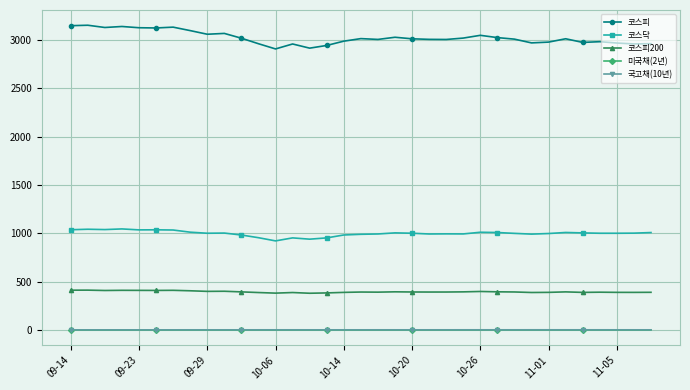

What is the greatest value displayed?

3153.4